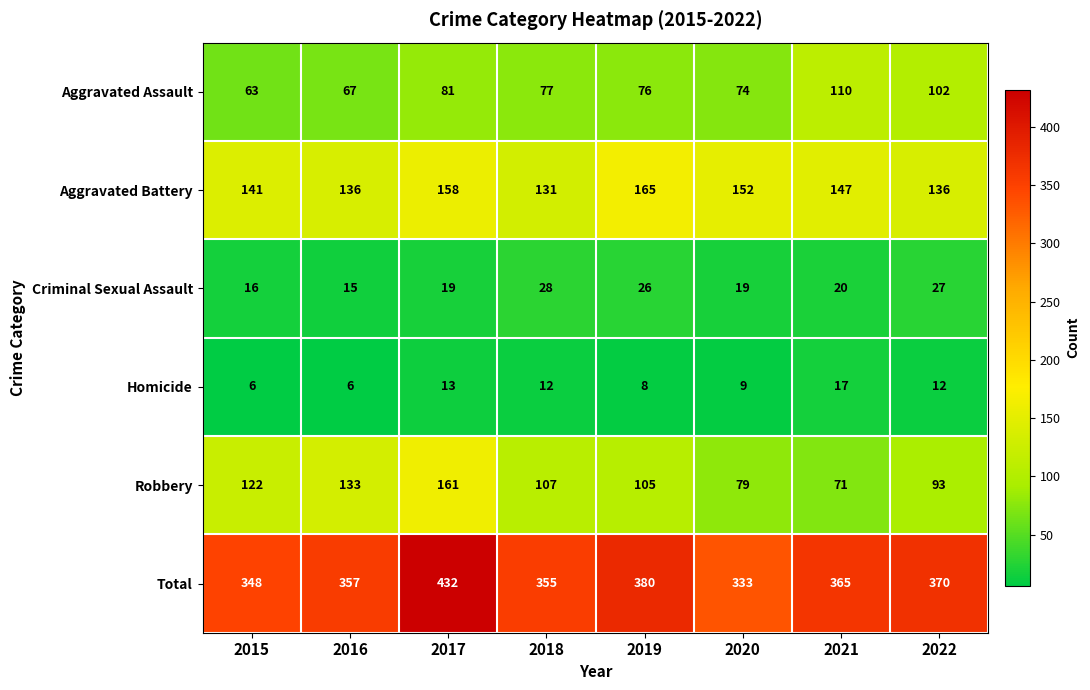

What is the difference between the maximum and second lowest values in the Homicide series?

11